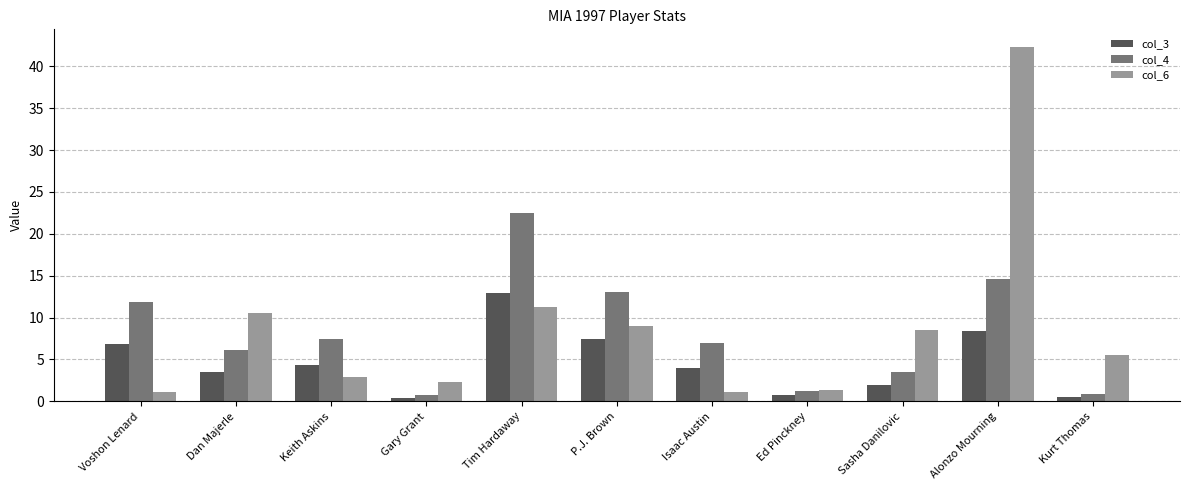

At which label is col_3 closest to 6?

Voshon Lenard